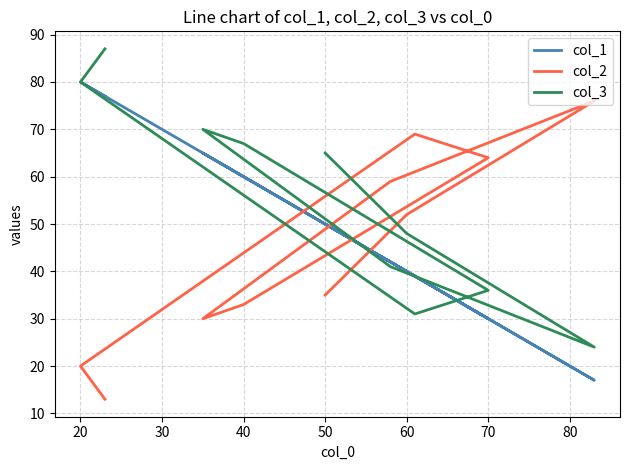

How many data points in col_1 are less than 50?

5